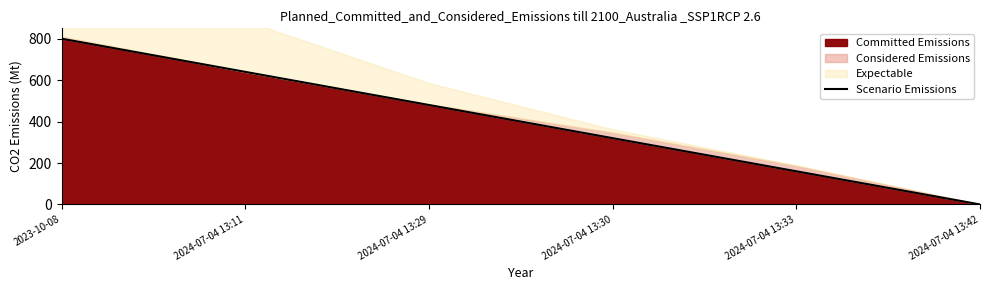

The value of Committed Emissions at 2023-10-08 is 800.0. True or false?

True